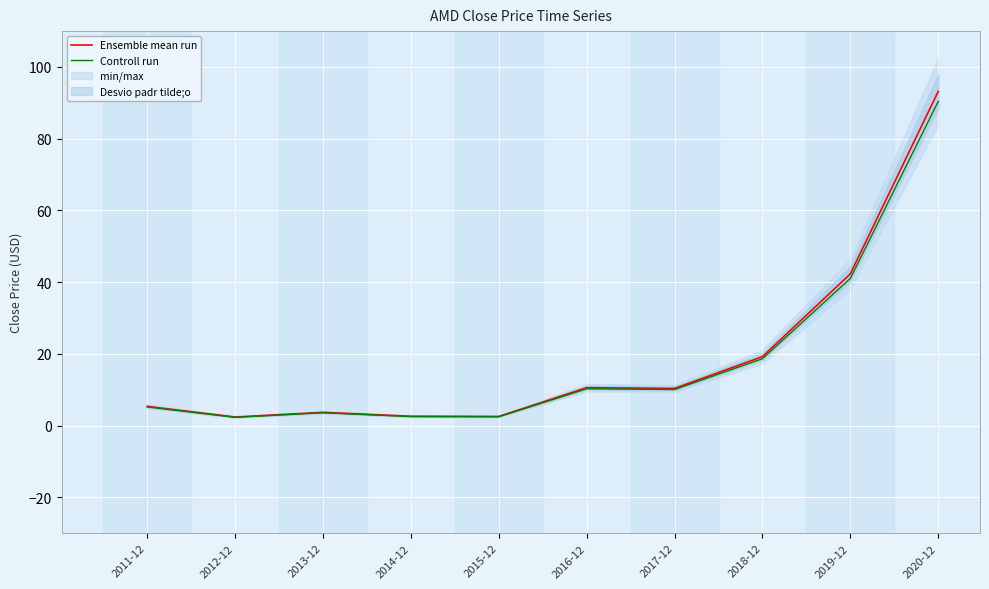

The Ensemble mean run series shows 42.3 at 2019-12. True or false?

True